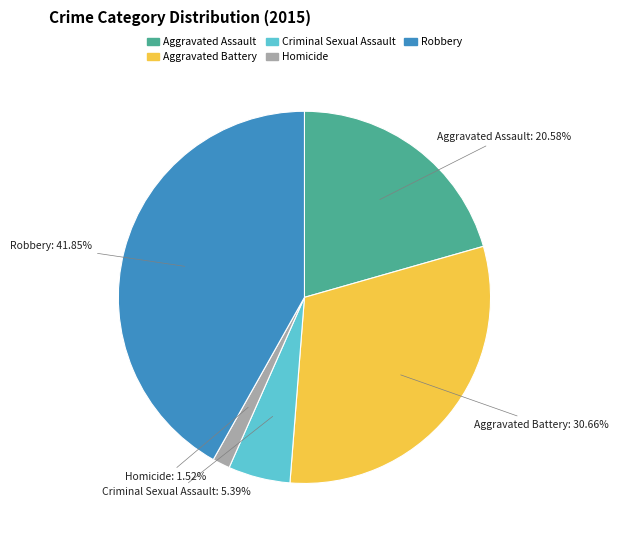

To the nearest percent, what is the combined percentage of Criminal Sexual Assault and Homicide?

7%